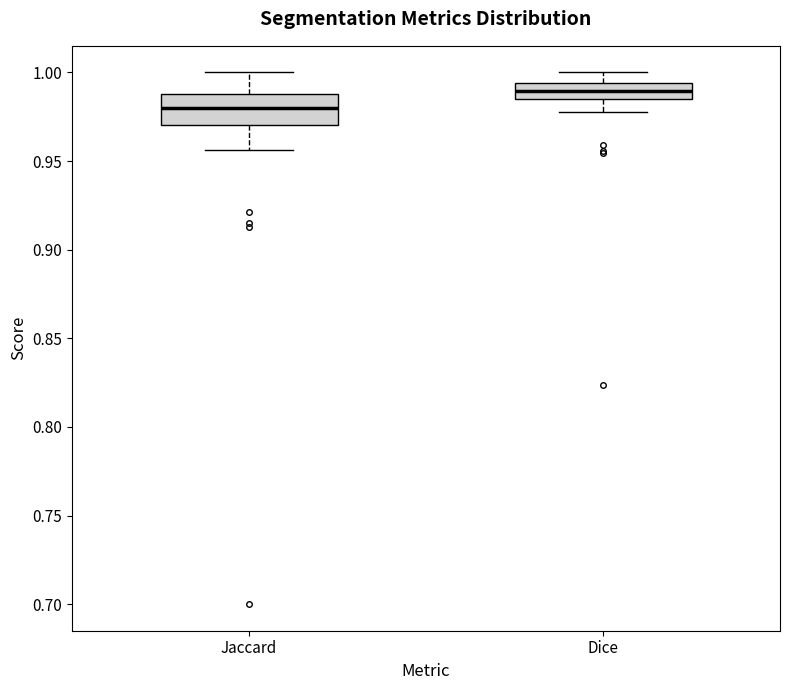

Reading left to right, read every box against the y-axis: the position of its median line, the range the box covers, and the ends of its whiskers. The values are not printed on the chart, so give them approximately, as read against the axis.

Jaccard: median 0.980, box 0.970 to 0.990, whiskers 0.955 to 1.000
Dice: median 0.990, box 0.985 to 0.995, whiskers 0.980 to 1.000